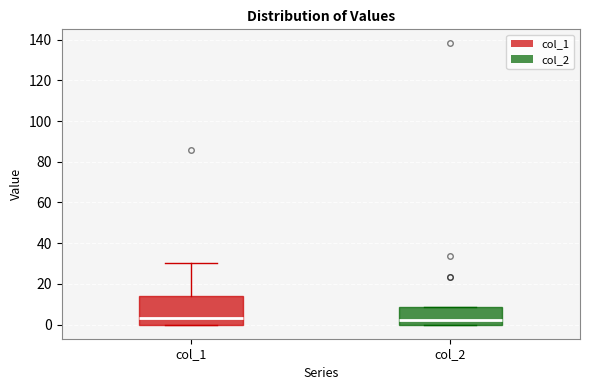

Reading left to right, transcribe this box plot: for each box, give where its median line is, the range the box spans, and where its two whiskers end, as read against the y-axis. The values are not printed on the chart, so give them approximately, as read against the axis.

col_1: median 4, box 0 to 14, whiskers 0 to 30
col_2: median 2, box 0 to 8, whiskers 0 to 8